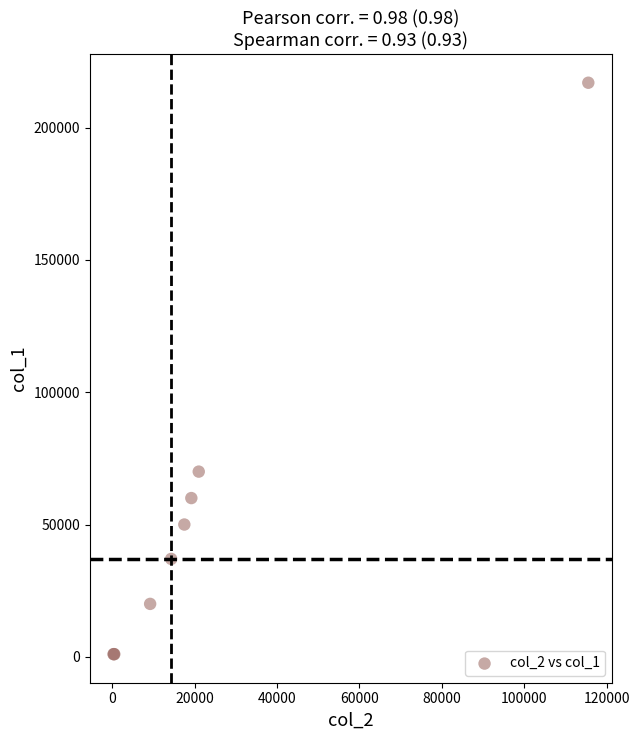

What Y value in the scatter plot is closest to 109000?

70000